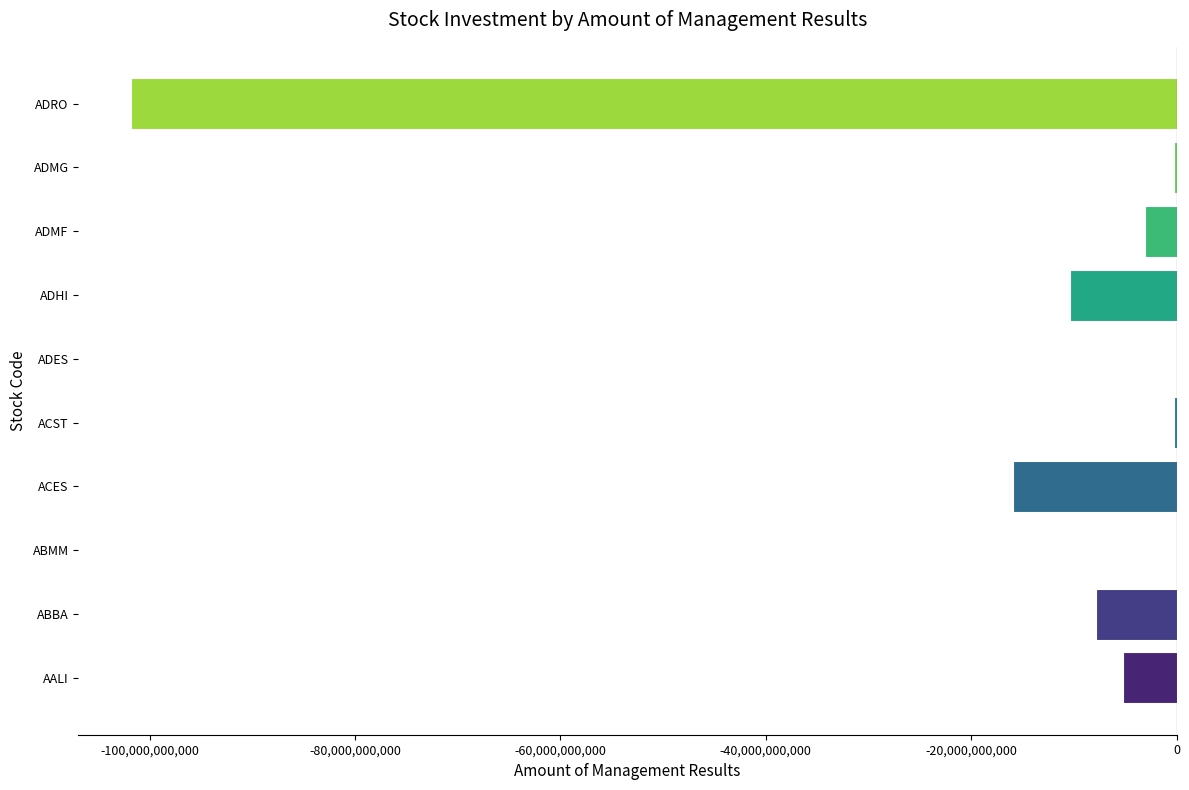

What is the sum of all values?

-144773575400